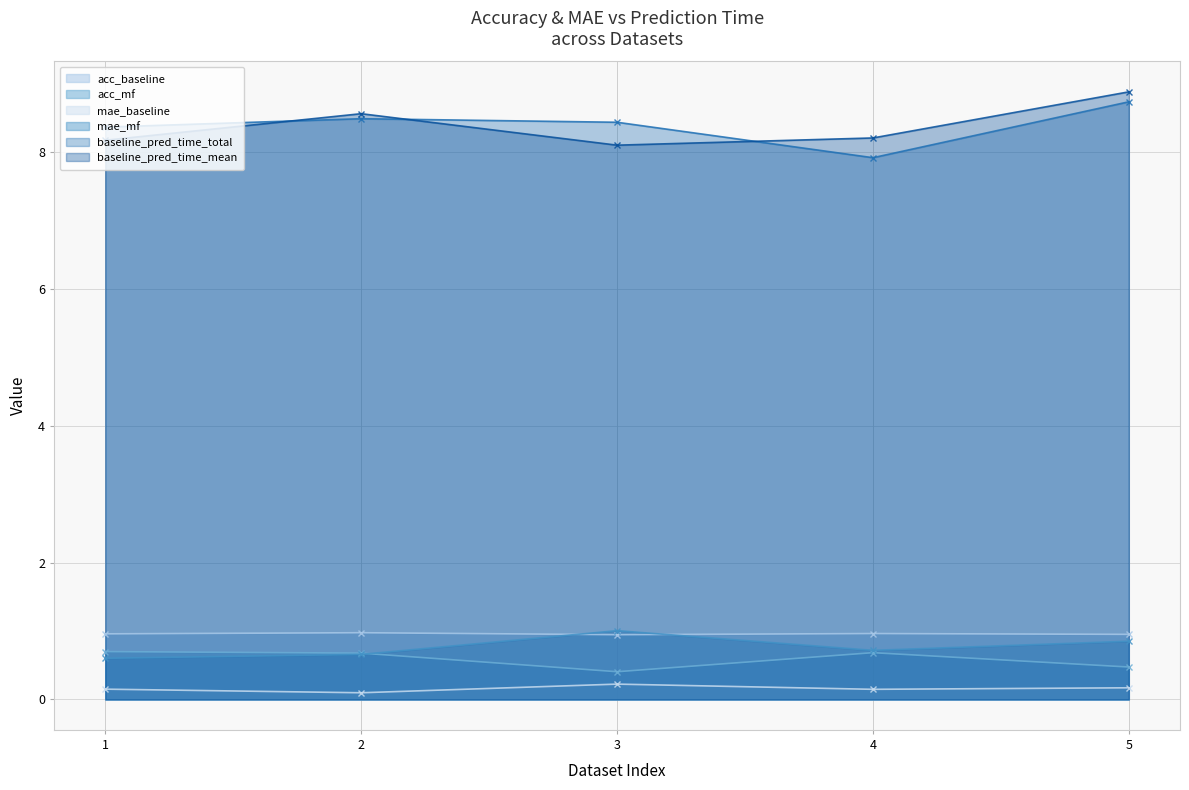

Is the value of mae_baseline at 3 greater than the value of baseline_pred_time_mean at 4?

No